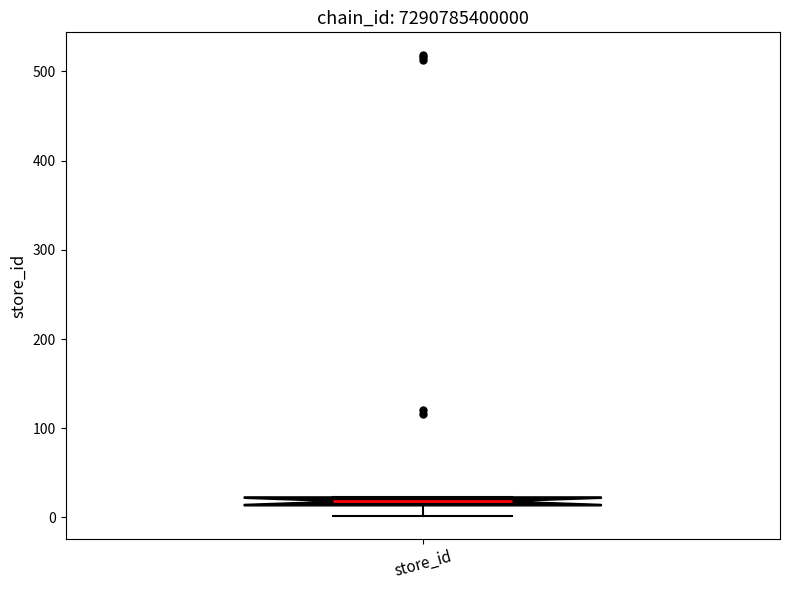

Where does the lower whisker of the box for store_id end on the y-axis? The values are not printed on the chart, so give them approximately, as read against the axis.

0